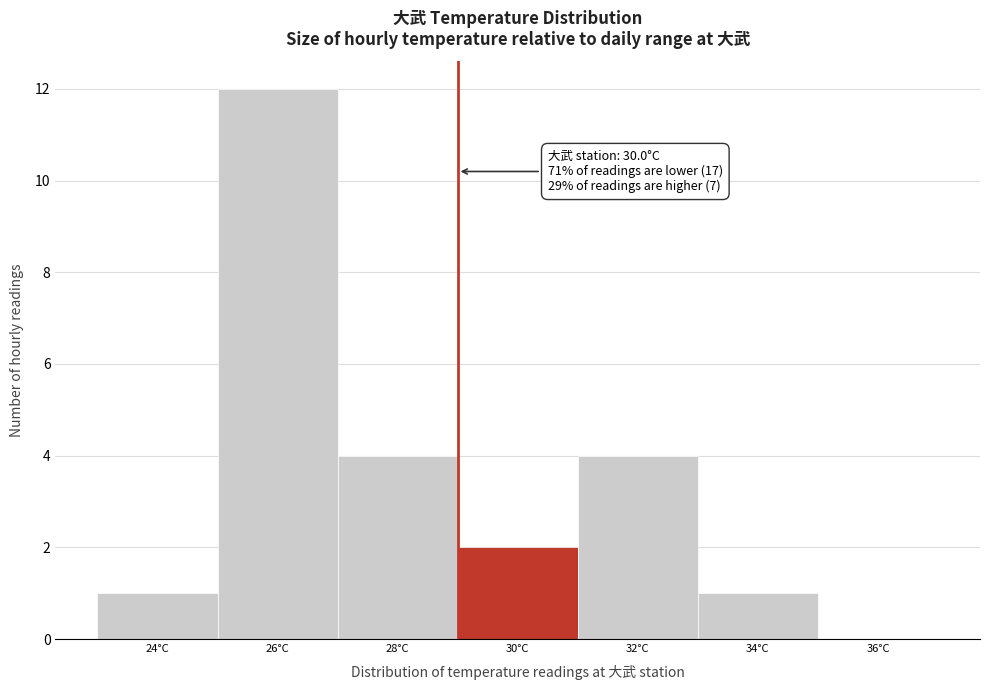

Reading left to right, transcribe all the data shown in this chart.

24°C=1	26°C=12	28°C=4	30°C=2	32°C=4	34°C=1	36°C=0